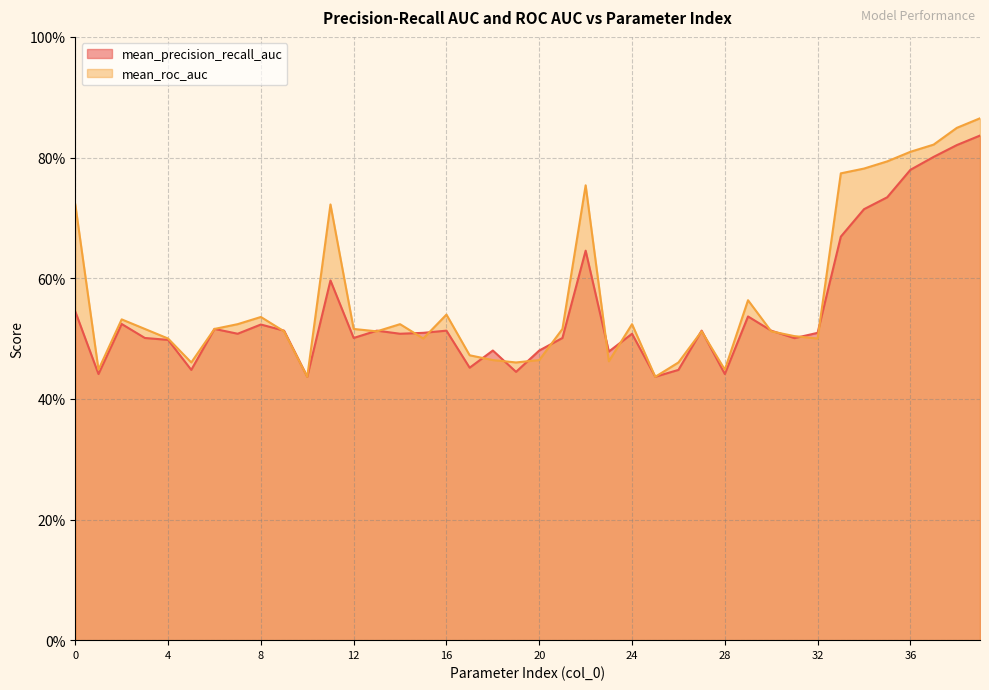

At which label is mean_precision_recall_auc closest to 0?

10